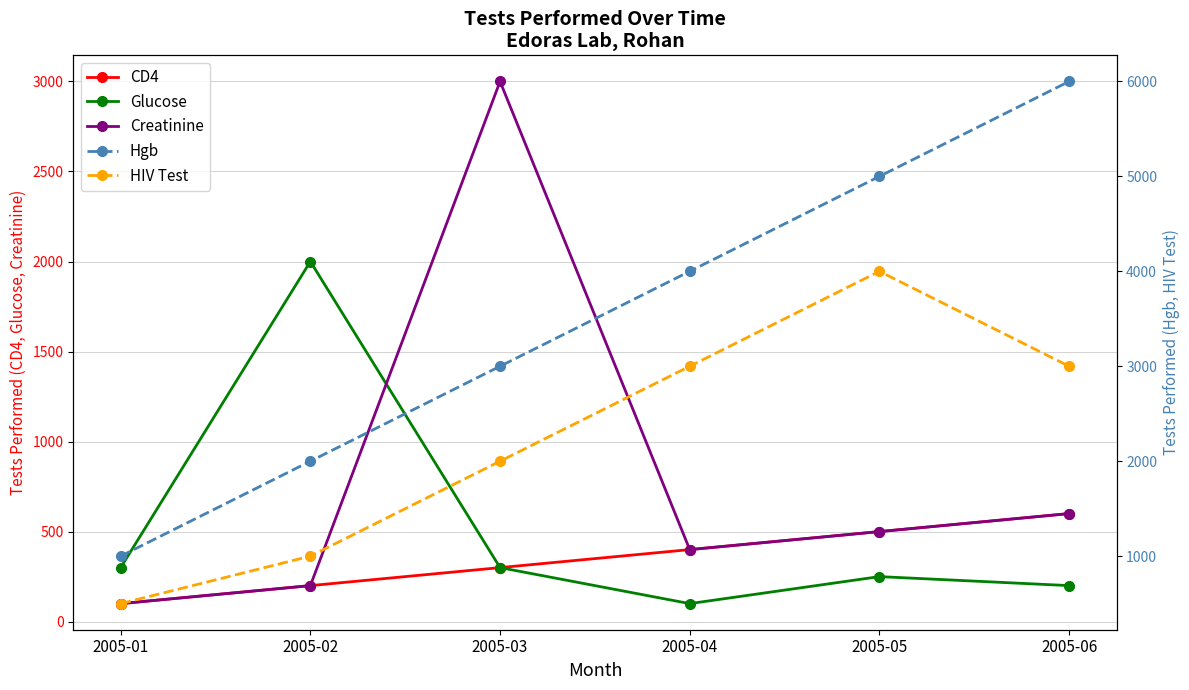

Count the number of data series in this chart.

5